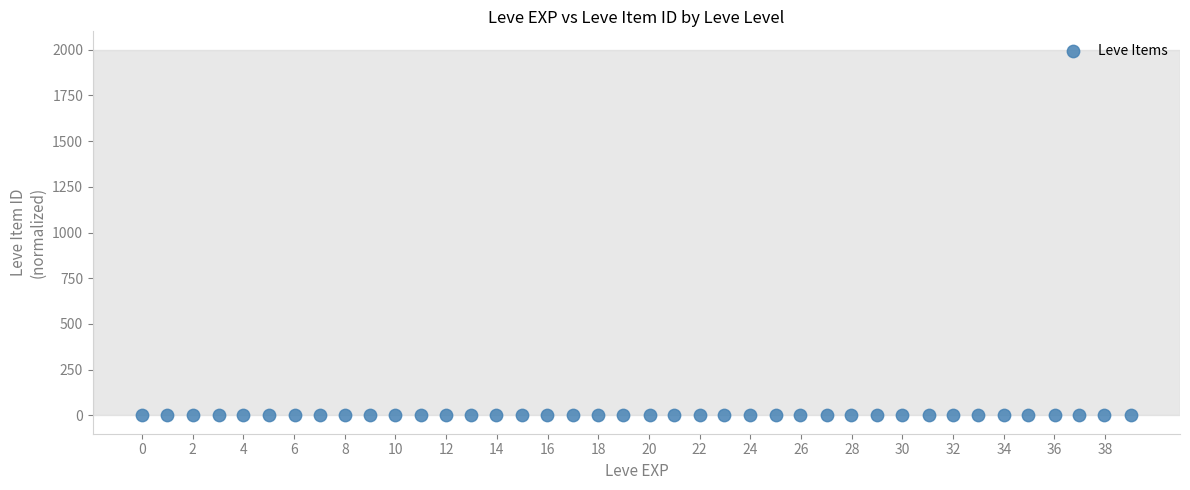

What is the range of X values (max minus min)?

39.0